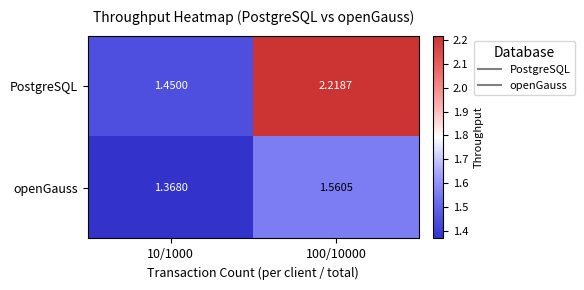

Which series has the widest spread of values?

PostgreSQL